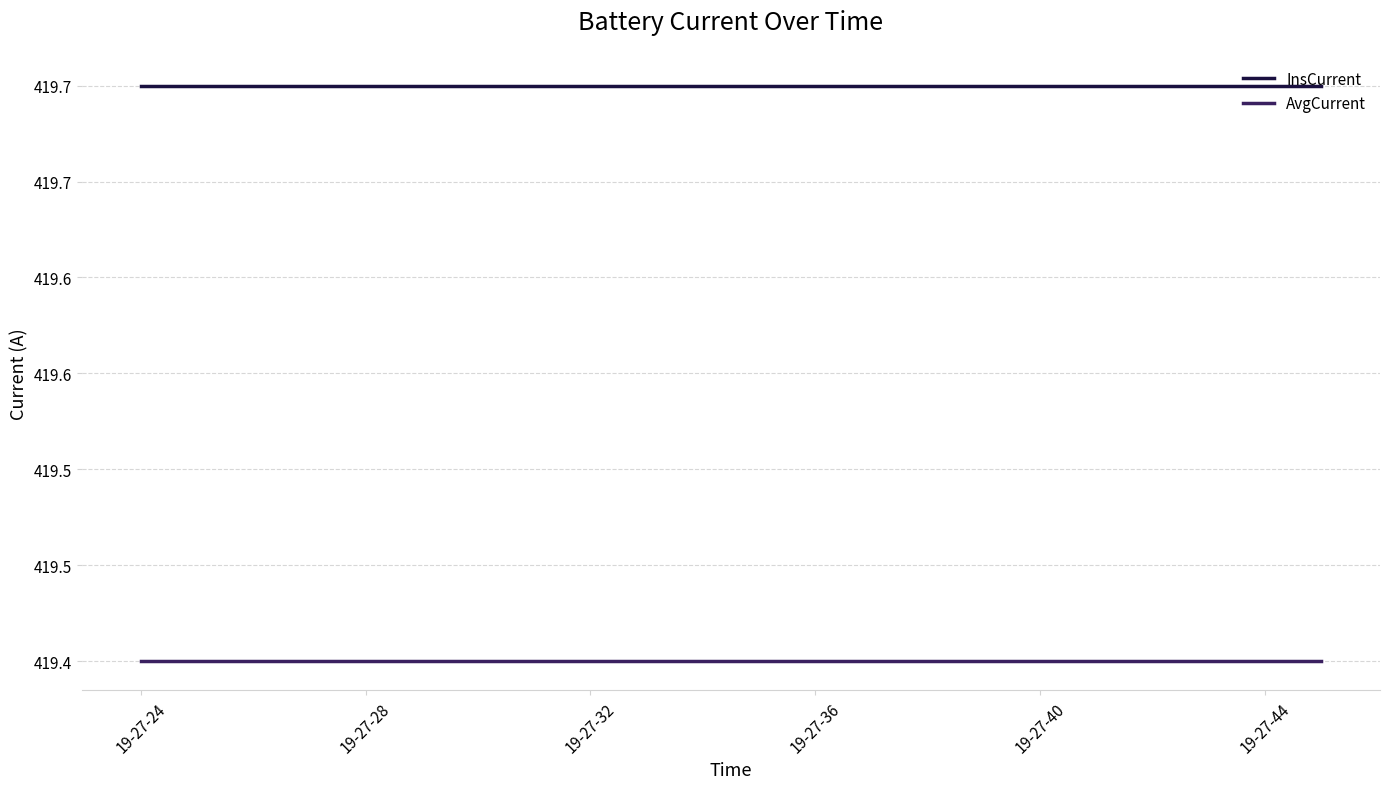

What is the maximum value for AvgCurrent?

419.4